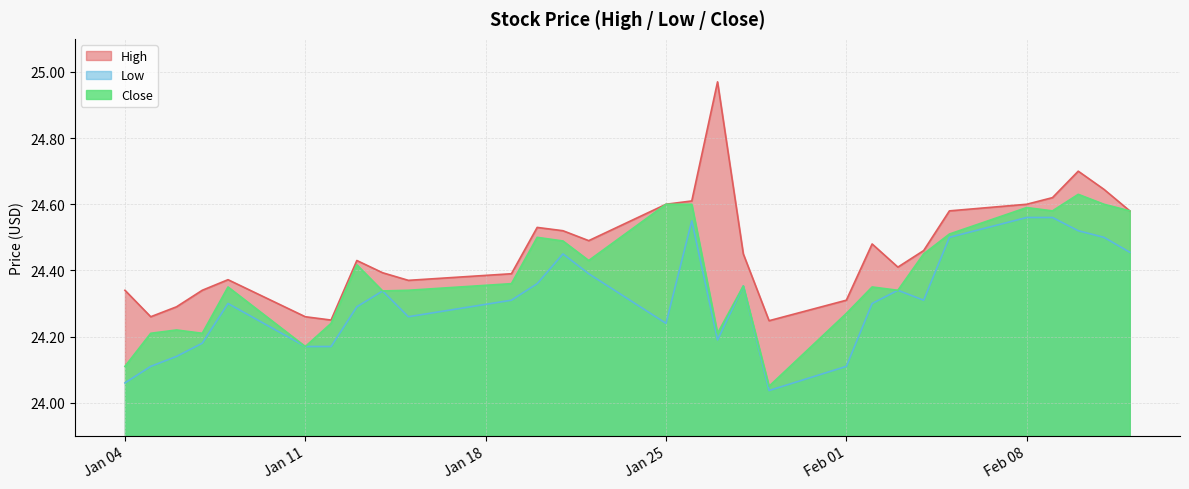

List the series in order of their peak value, highest first.

High, Close, Low